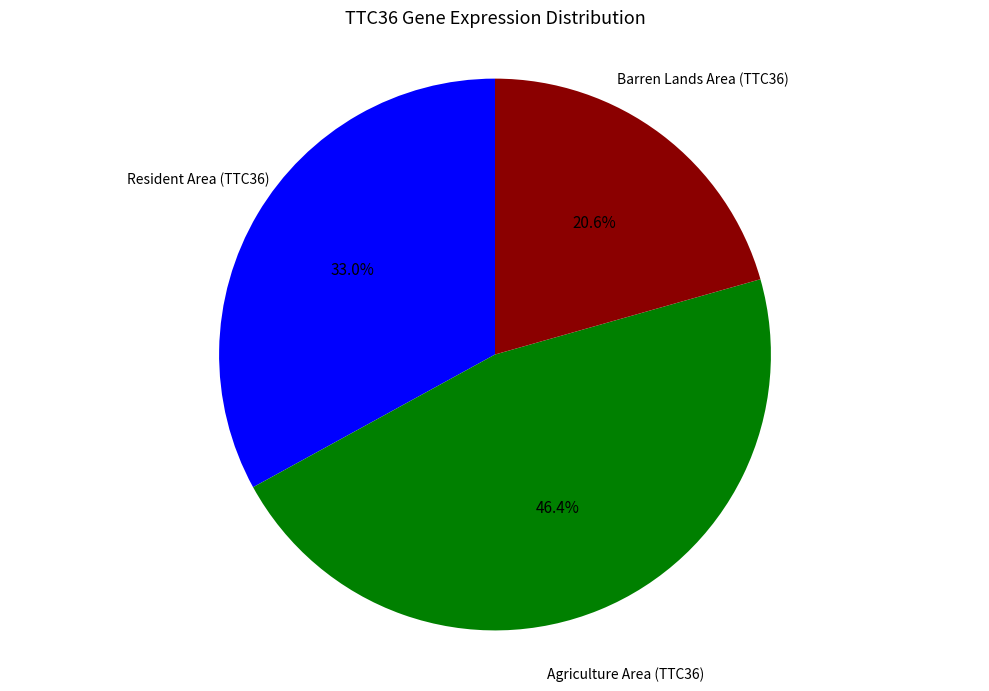

Is there a majority slice in this chart?

No